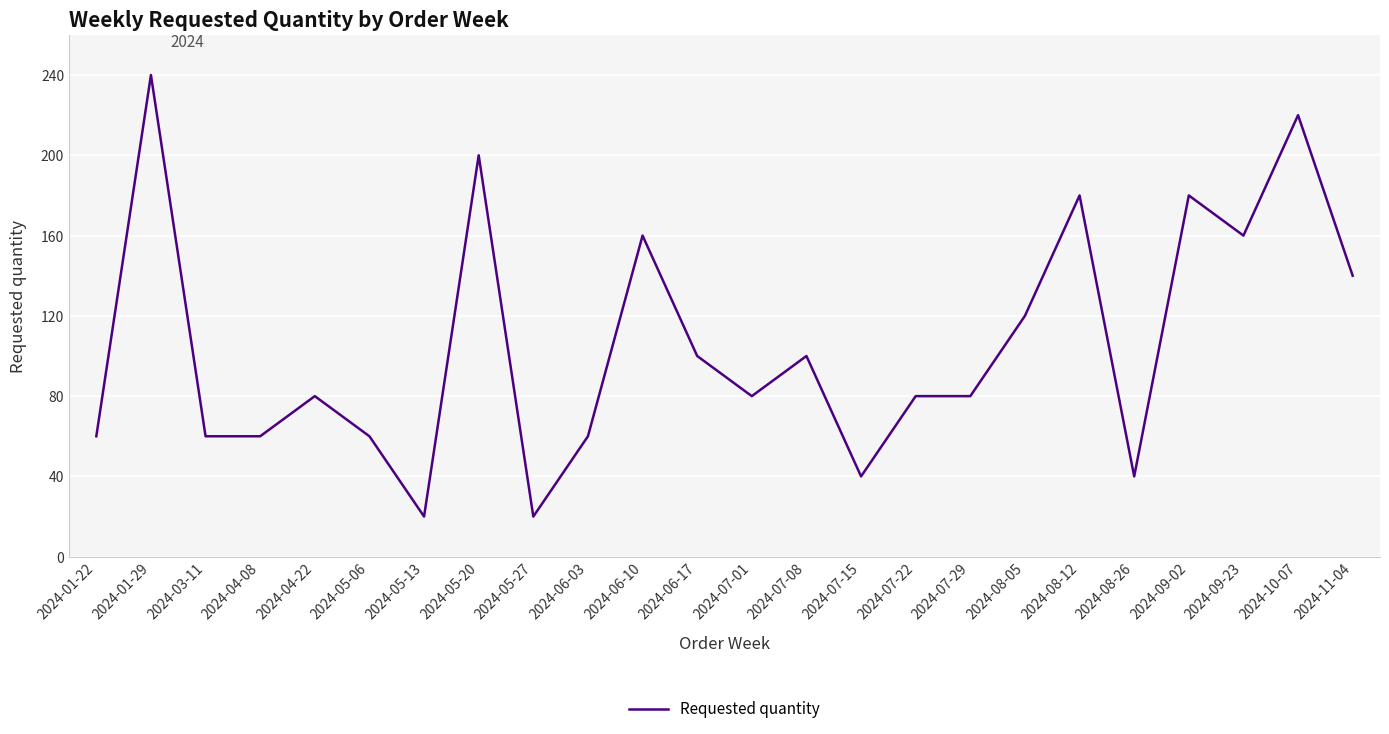

The chart shows a value of 53 at 2024-06-10. True or false?

False